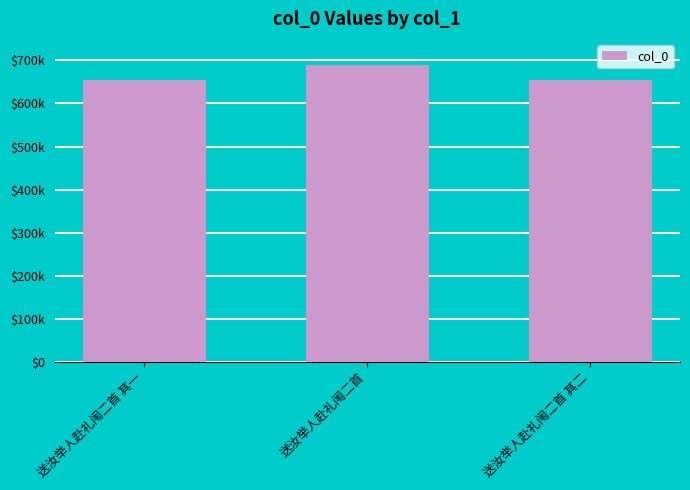

What value does the data have at 送汝举人赴礼闱二首 其二, to the nearest 10?

653800